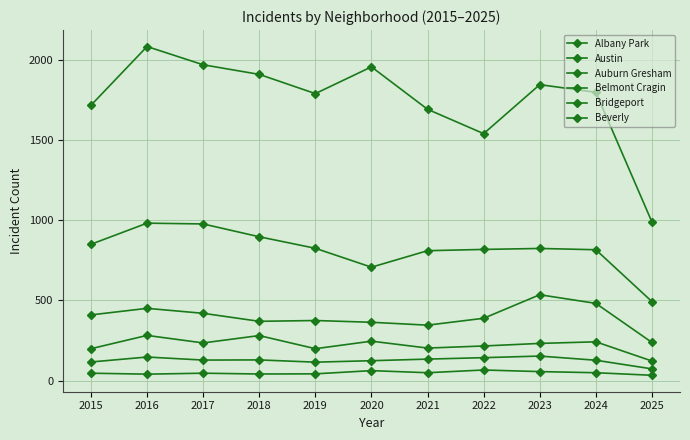

How many lines are shown in the chart?

6